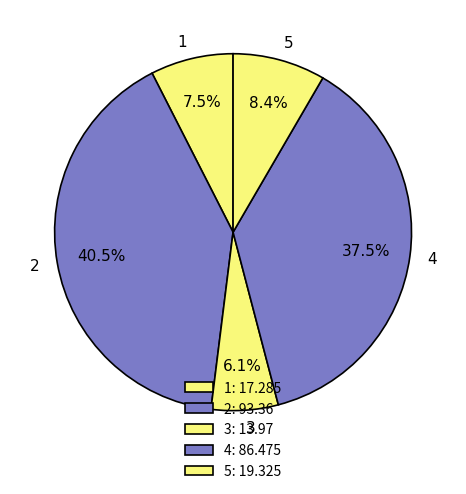

What percentage do 4 and 3 together represent?

43.6%